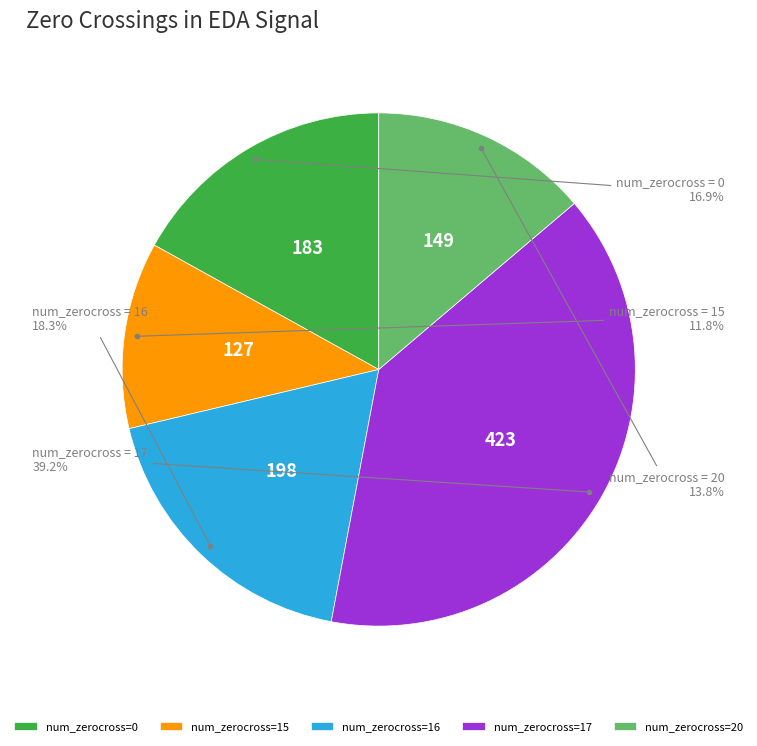

What is the ratio of the value at num_zerocross=17 to the value at num_zerocross=15?

3.3